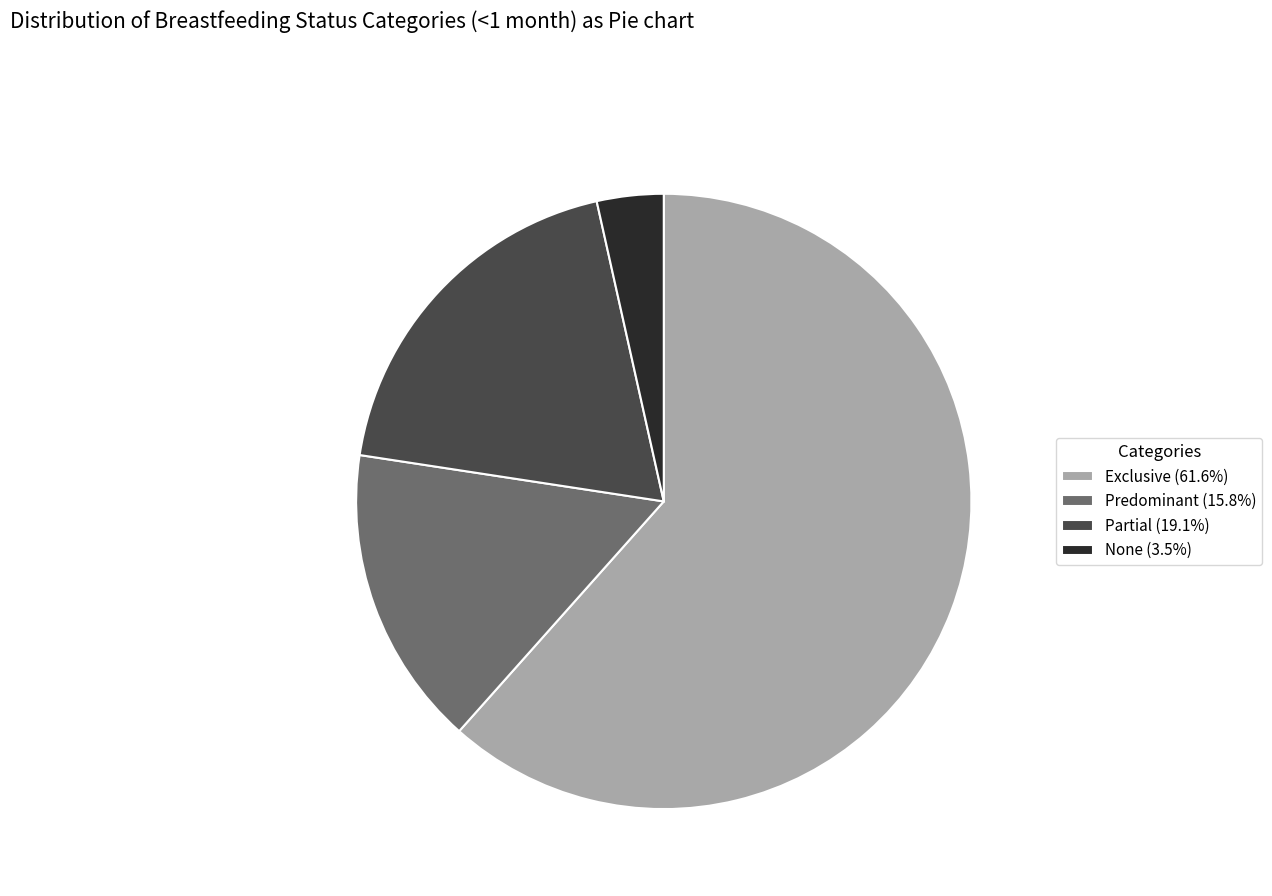

Do Exclusive (61.6%) and Partial (19.1%) together represent more than half of the pie?

Yes